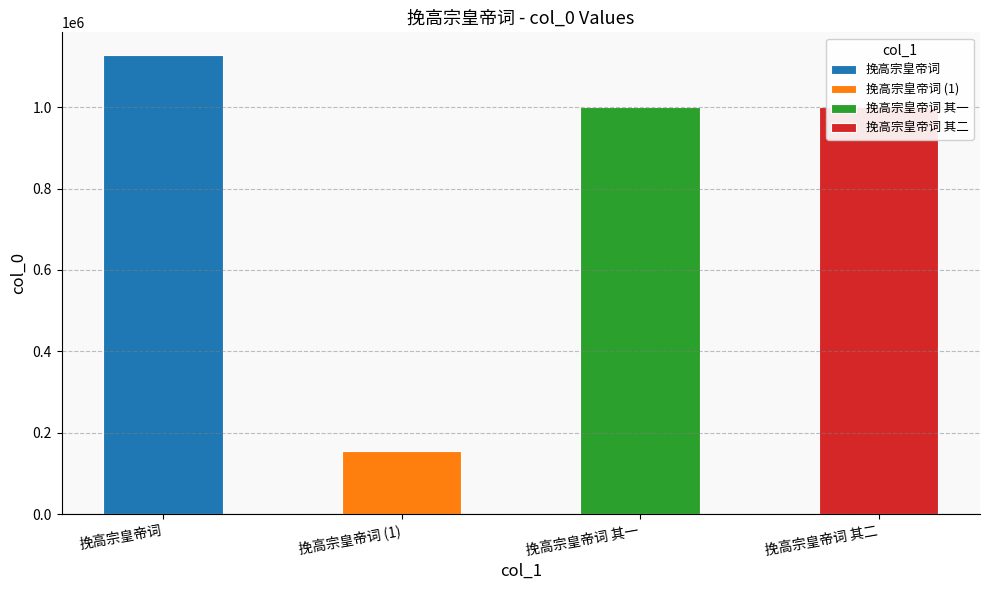

What is the sum of the values at 挽高宗皇帝词 (1) and 挽高宗皇帝词?

1283161